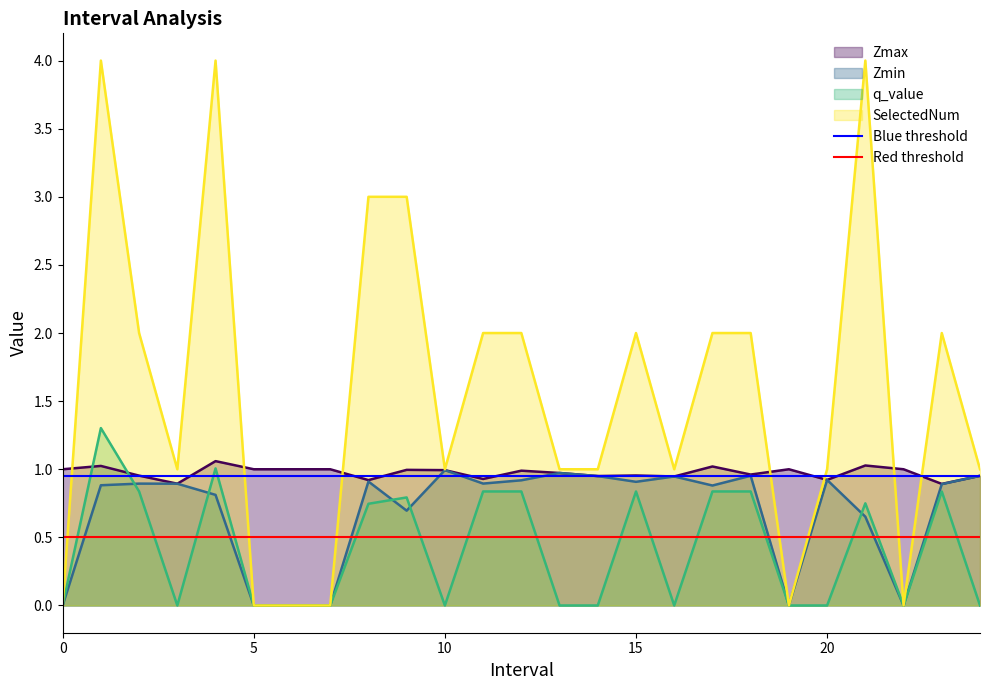

The value of Zmin at 0 is 0.0. True or false?

True